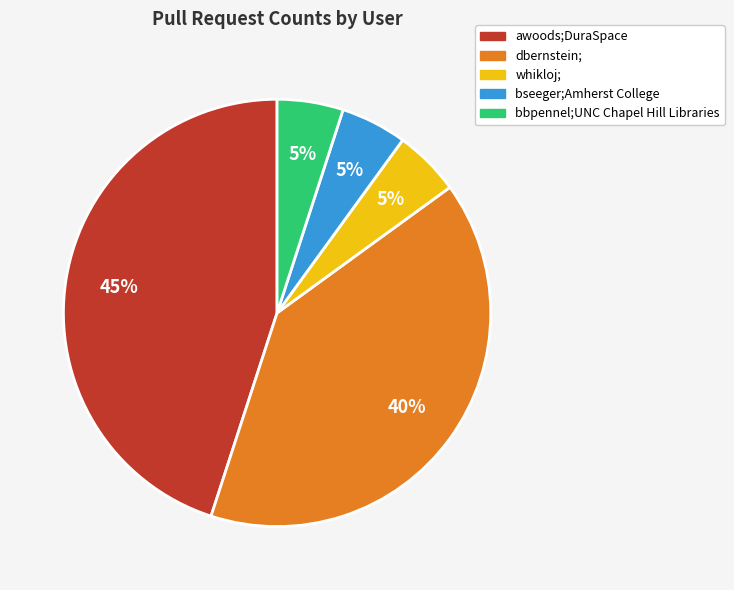

How many segments does this pie chart have?

5